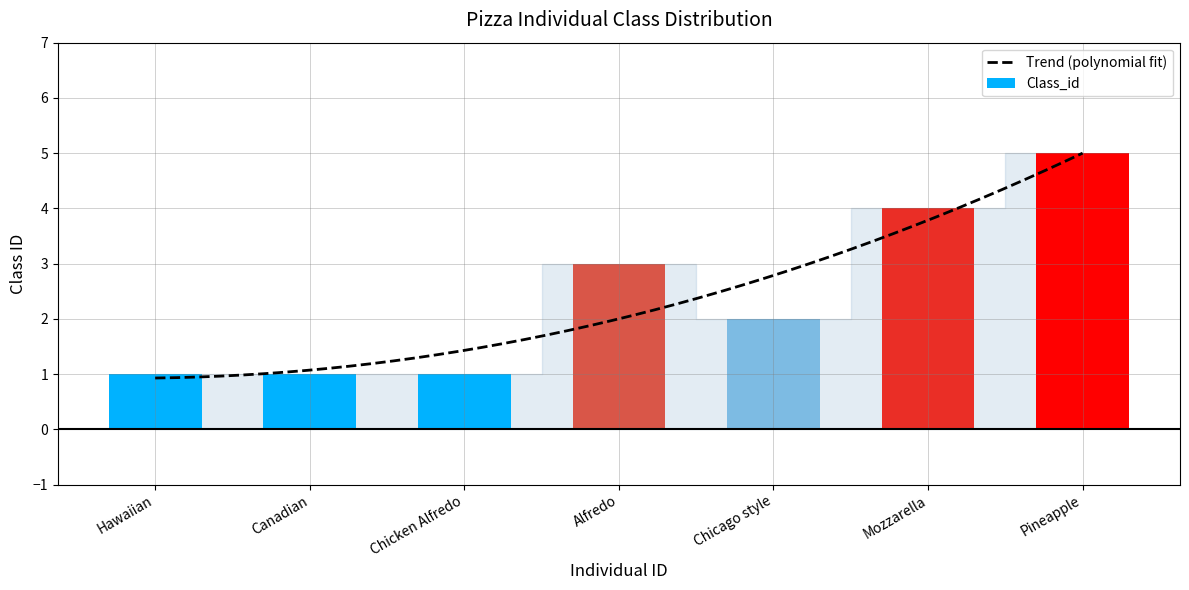

Reading left to right, transcribe all the data shown in this chart.

1	1	1	3	2	4	5